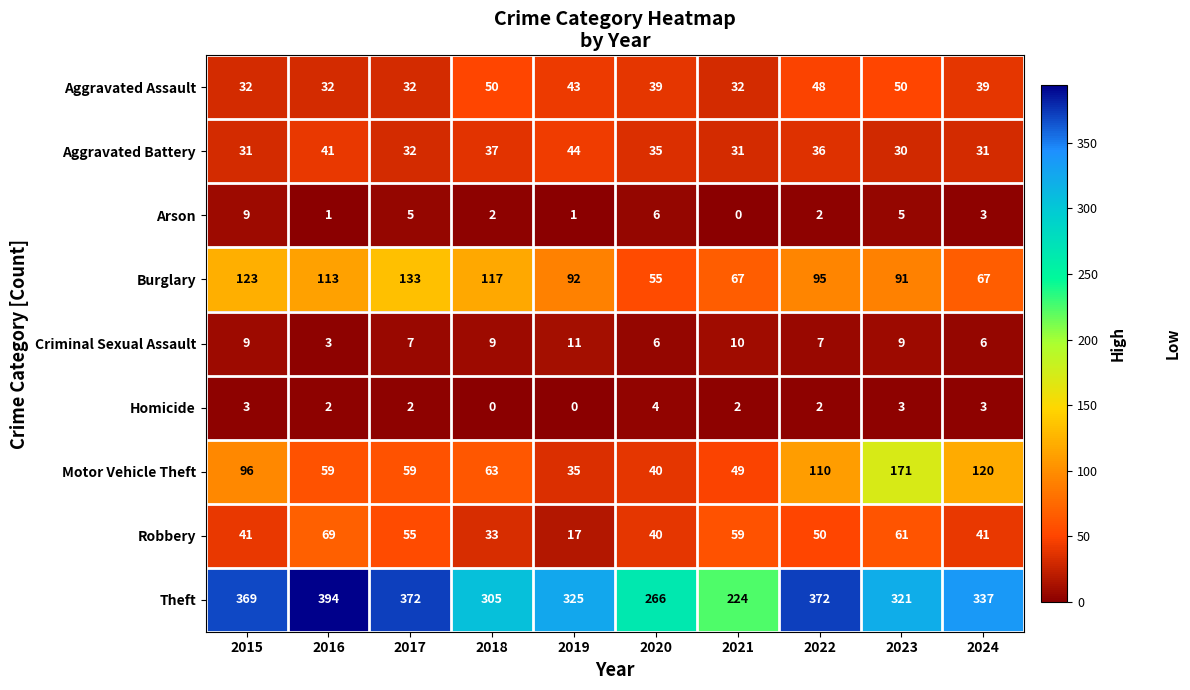

Which category has the highest value across all series?

2016